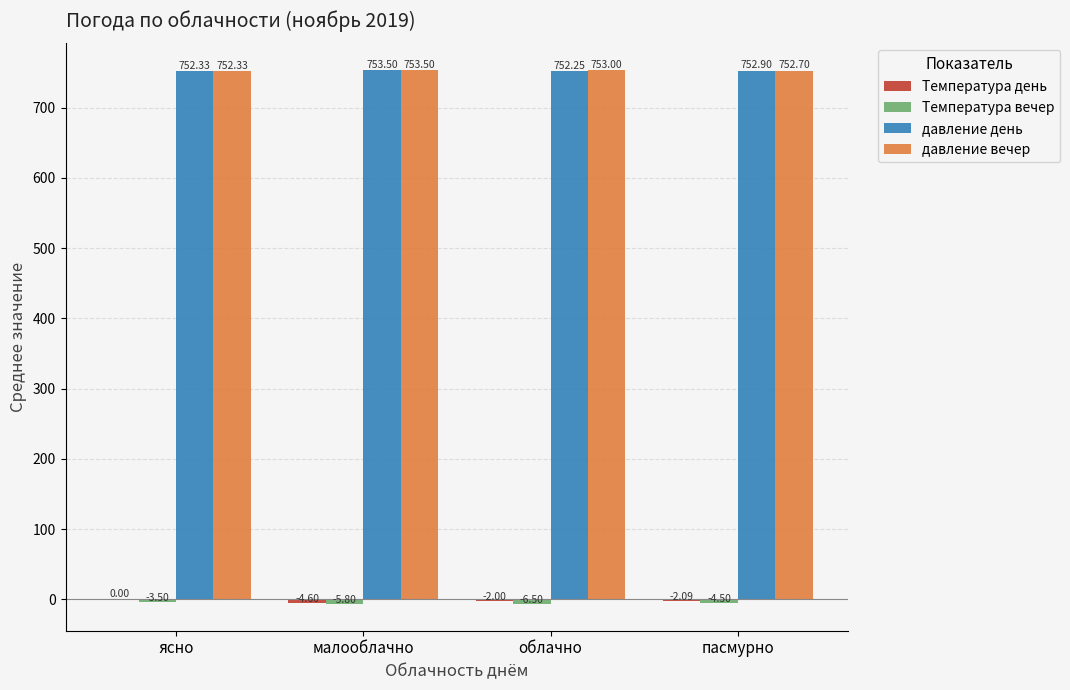

At which category is the sum across all series the highest?

ясно